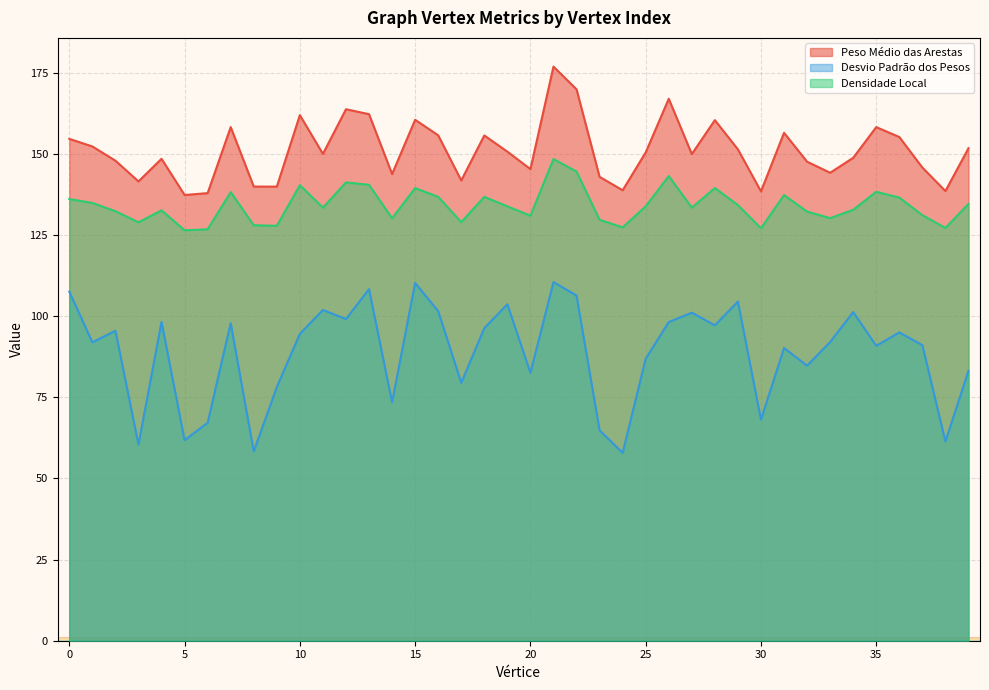

Read the Desvio Padrão dos Pesos value at 15.

110.2